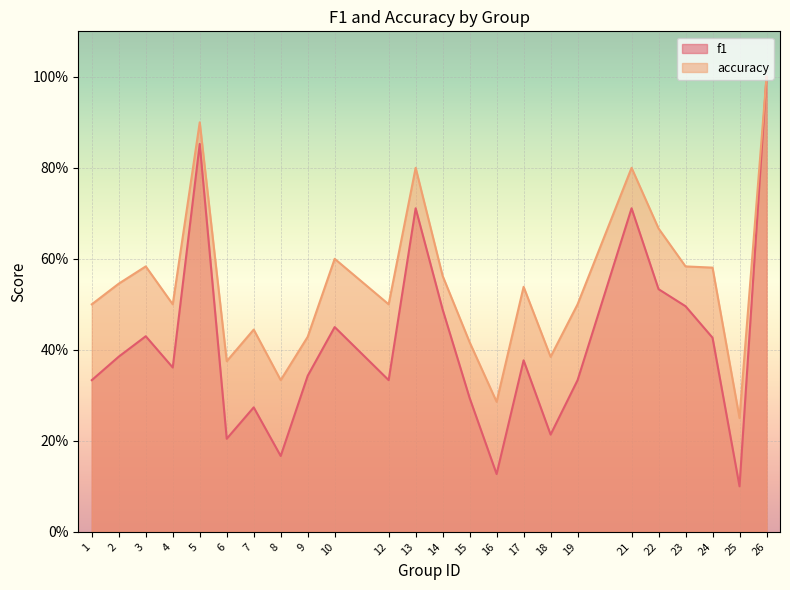

Rank the categories by accuracy value from lowest to highest.

25, 16, 8, 6, 18, 15, 9, 7, 1, 4, 12, 19, 17, 2, 14, 24, 3, 23, 10, 22, 13, 21, 5, 26